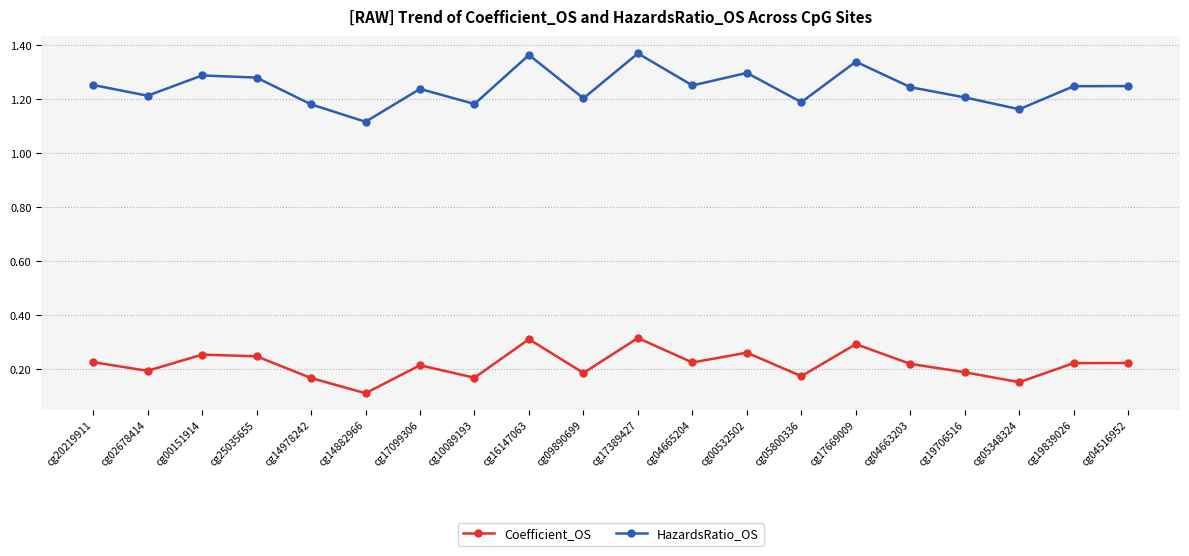

At how many categories does at least one series exceed 0?

20